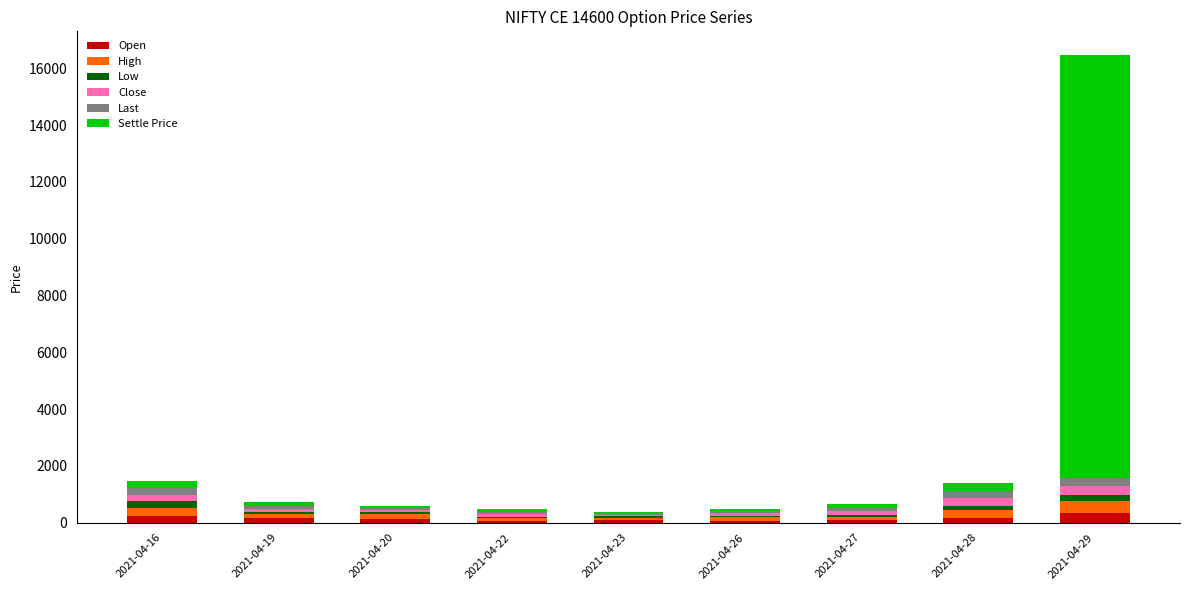

Are the bars grouped side by side (vs. stacked)?

No